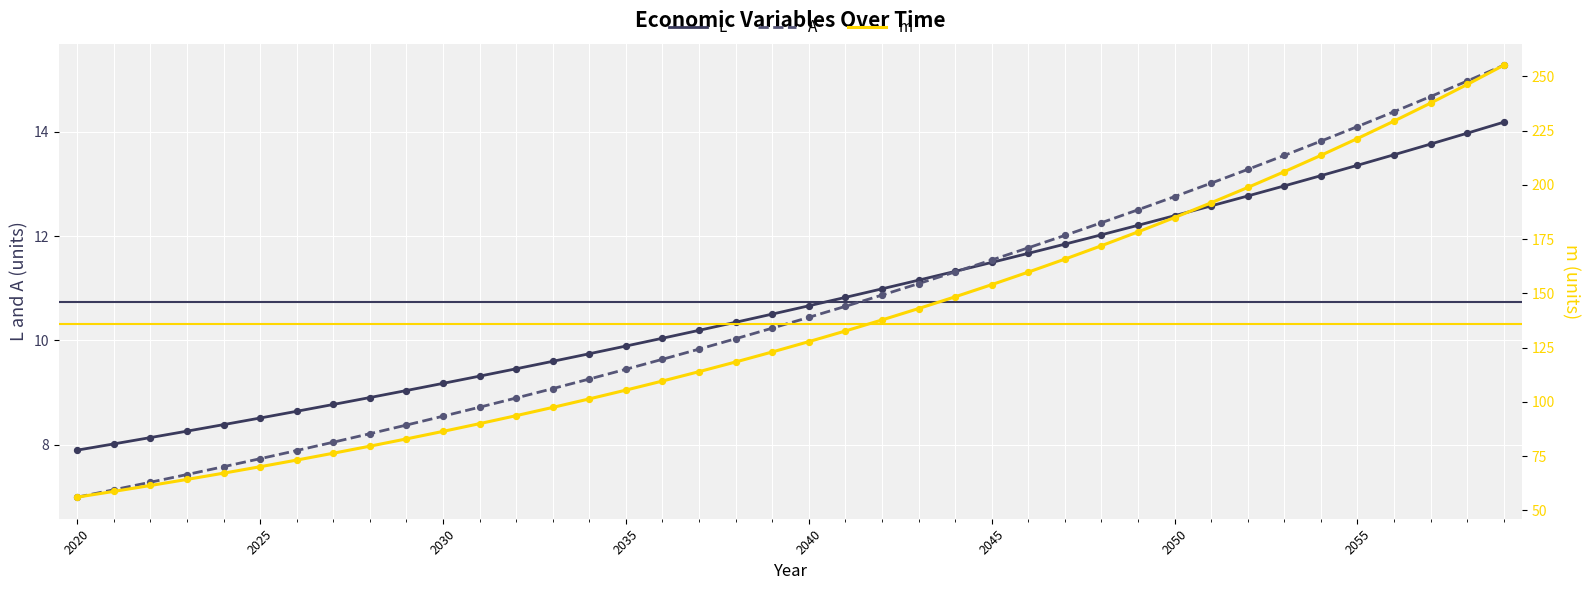

What is the maximum value for L?

14.2